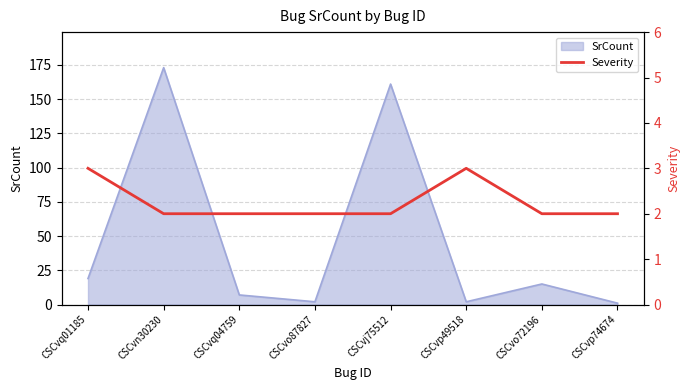

Is it true that the value at CSCvo87827 is 2?

True